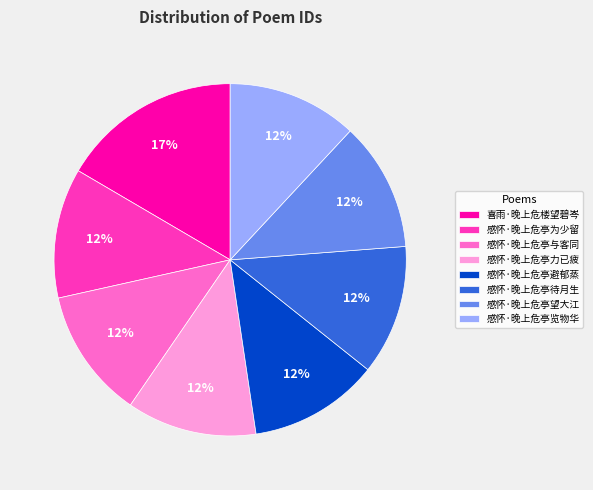

How many segments does this pie chart have?

8